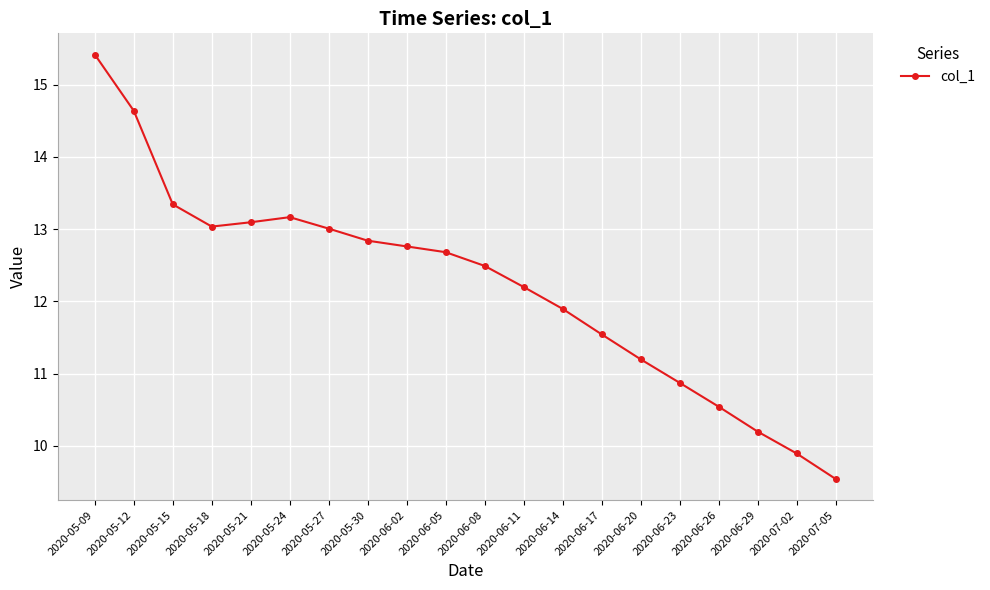

What is the label of the 11th point from the right?

2020-06-05